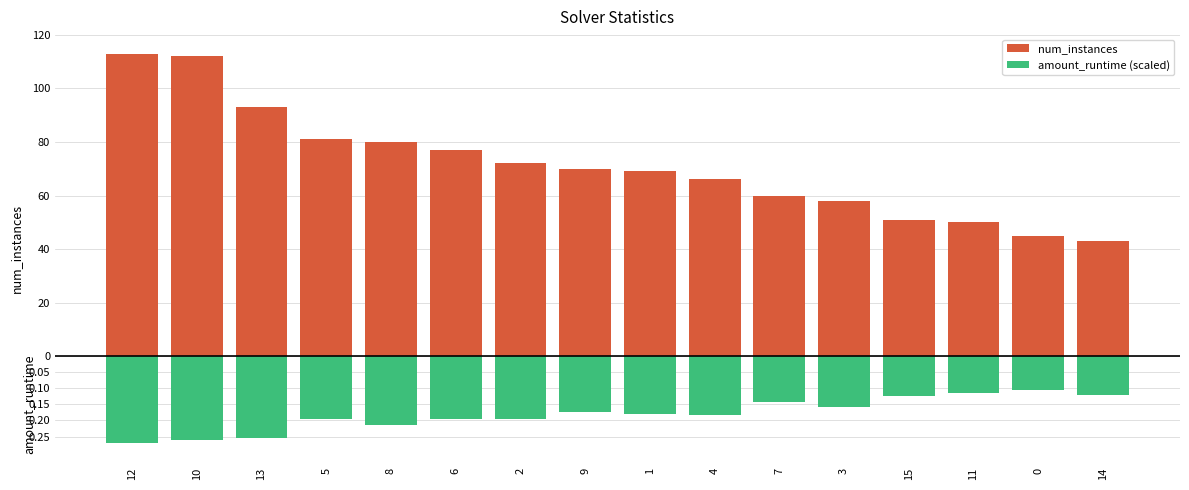

How many categories are shown in the chart?

16